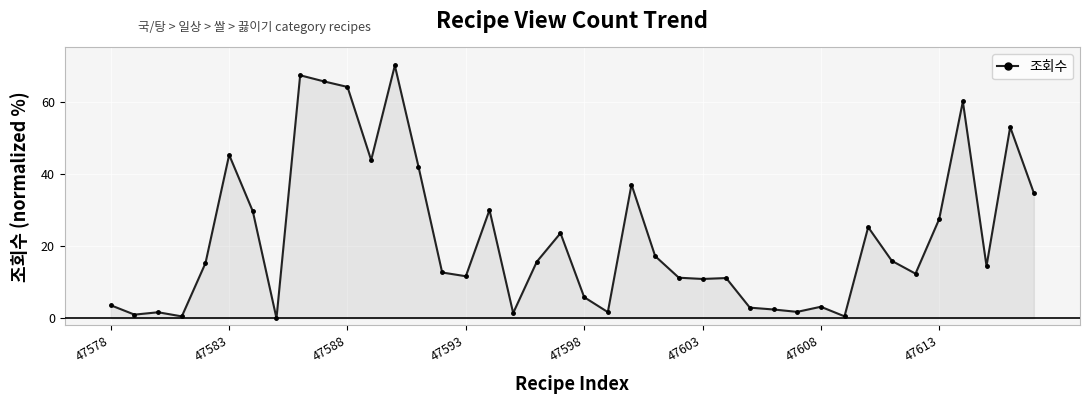

What is the value of the 21st point from the left?

5.8